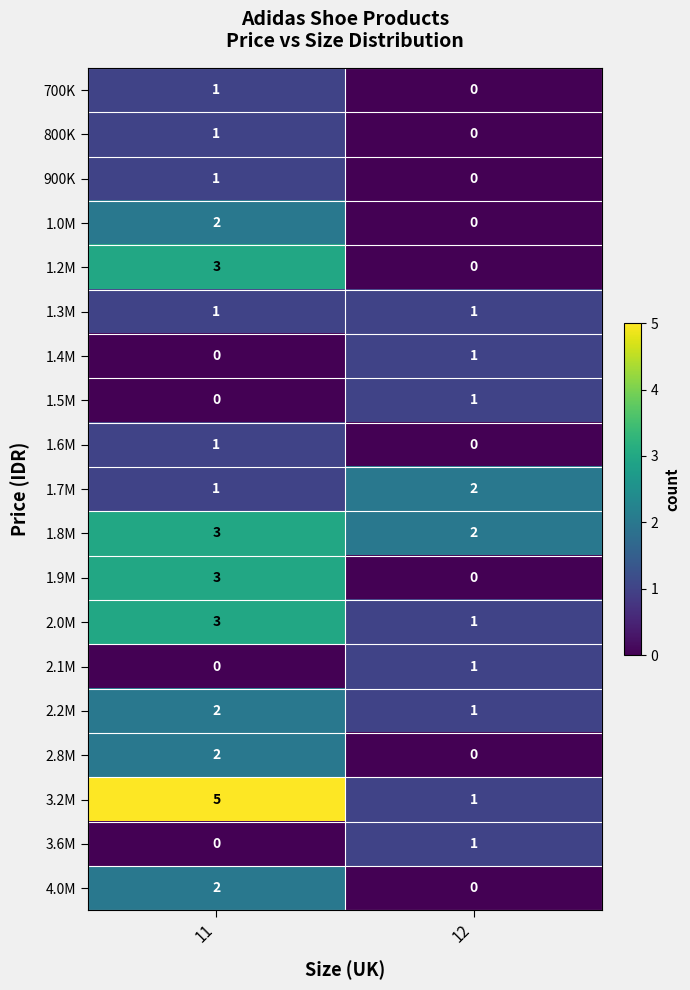

Rank the categories by 1.0M value from lowest to highest.

12, 11